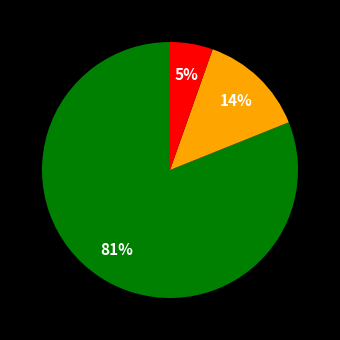

Does any single category account for the majority?

Yes